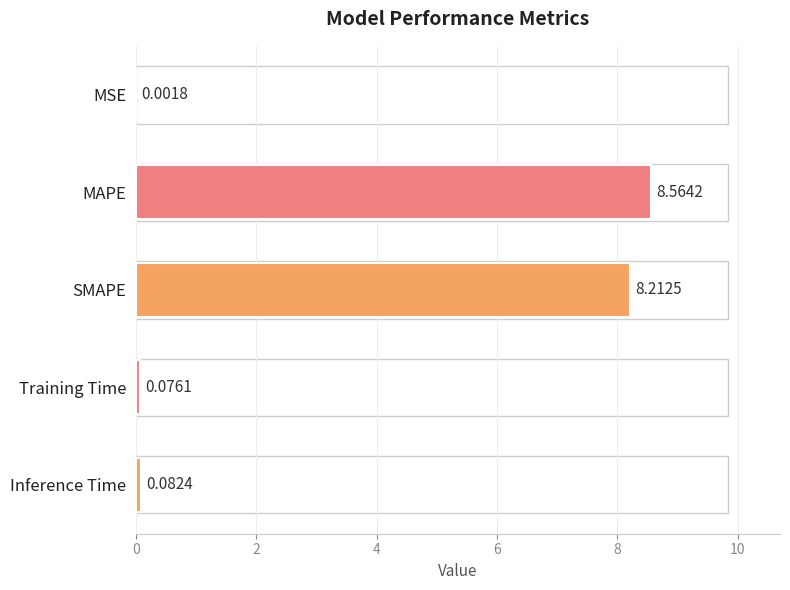

Between MAPE and Training Time, which is larger?

MAPE